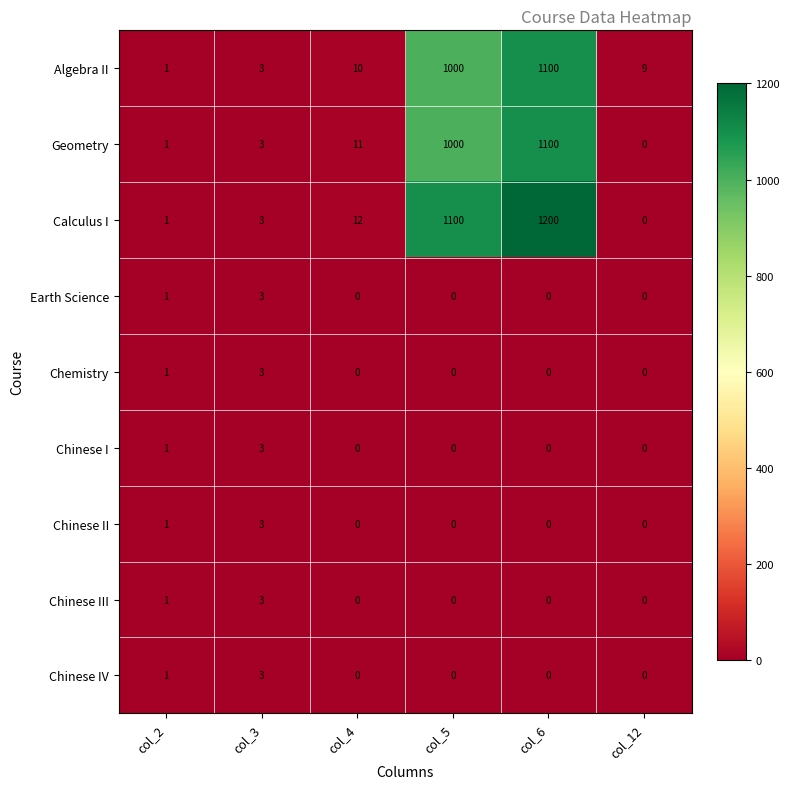

What is the spread (max minus min) of values at col_12?

9